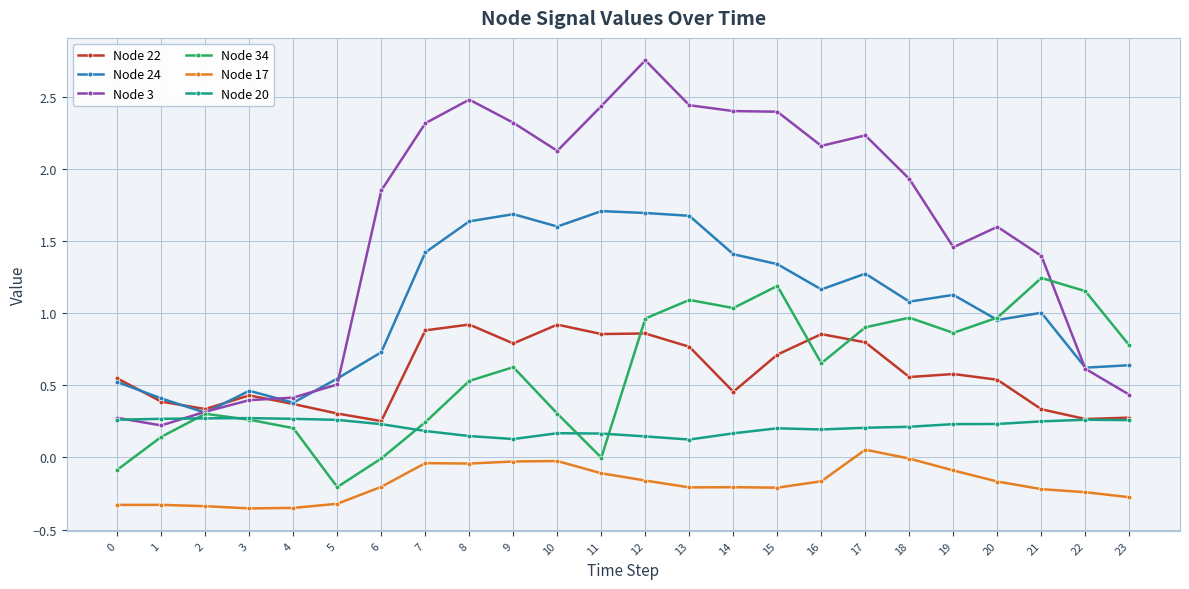

At which category is the sum across all series the highest?

12